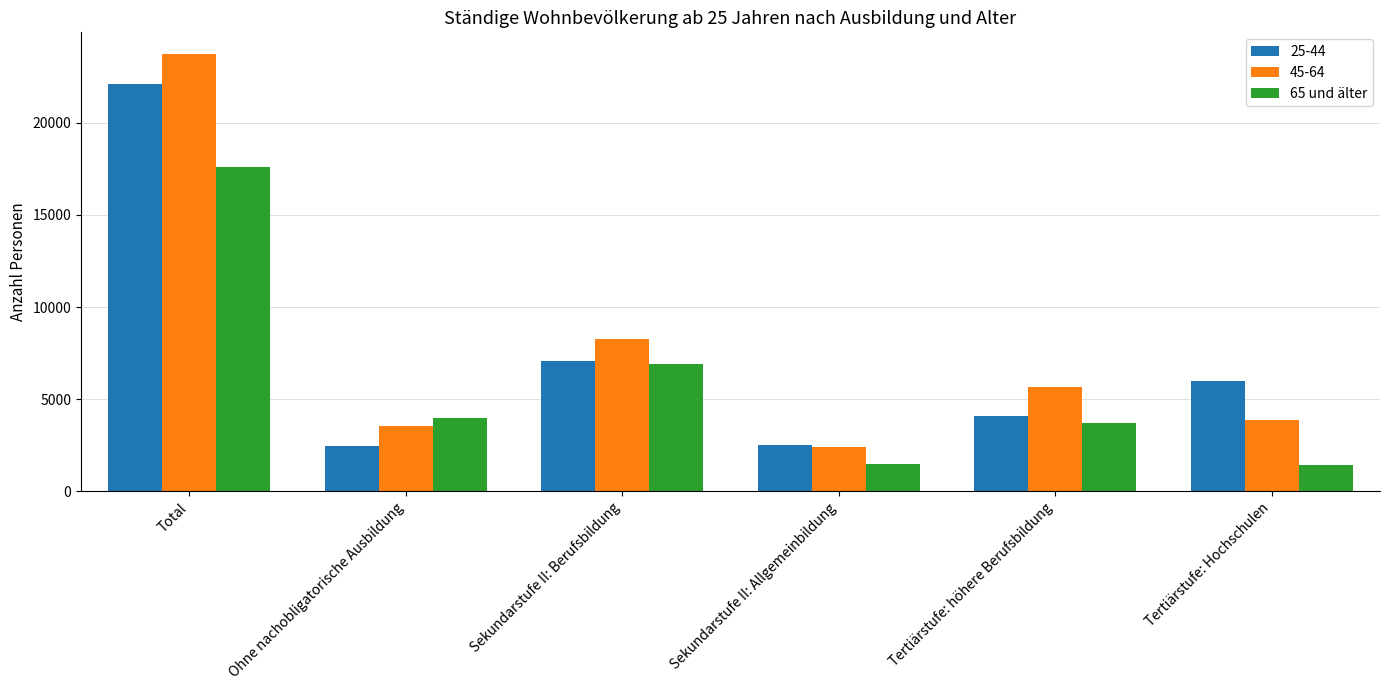

At which label is 65 und älter closest to 9524?

Sekundarstufe II: Berufsbildung